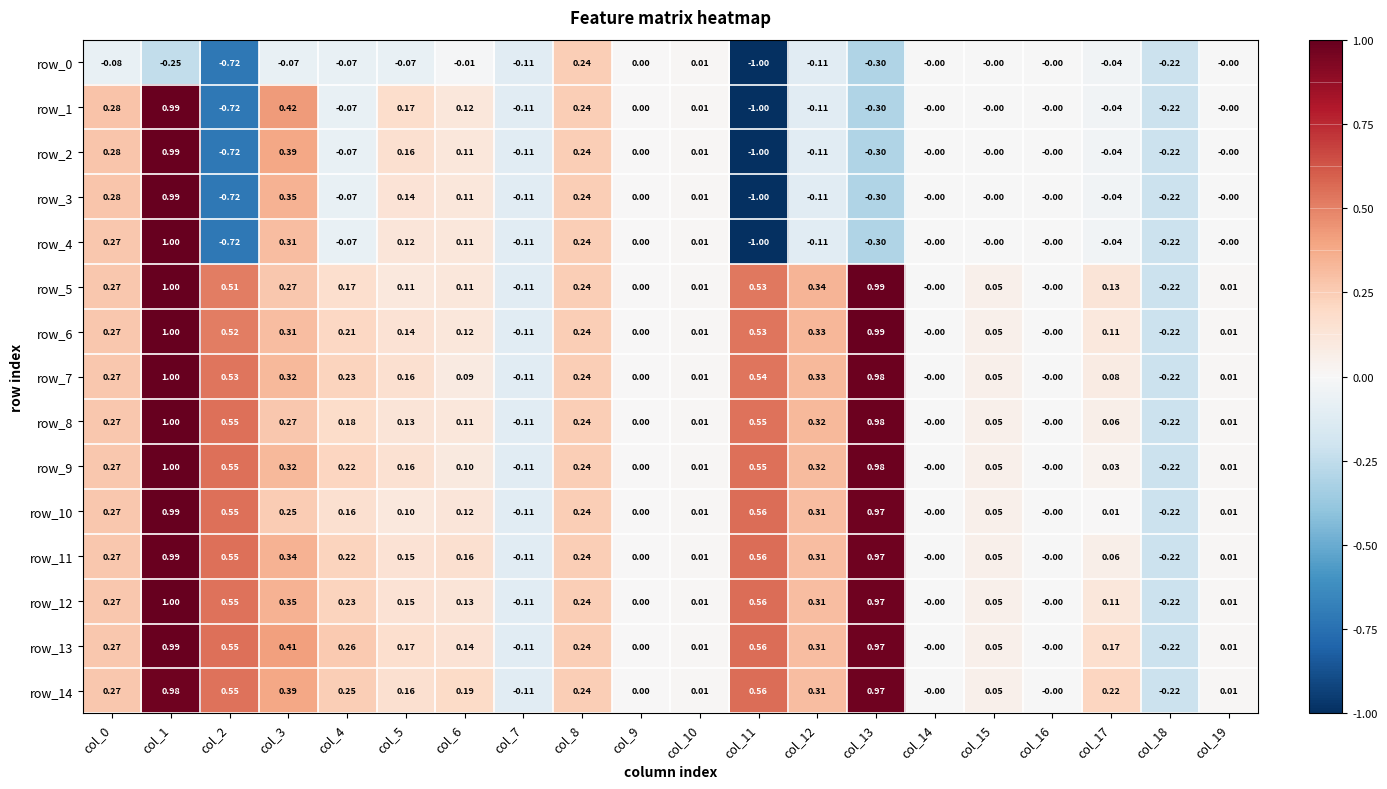

How many distinct data groups are displayed?

15